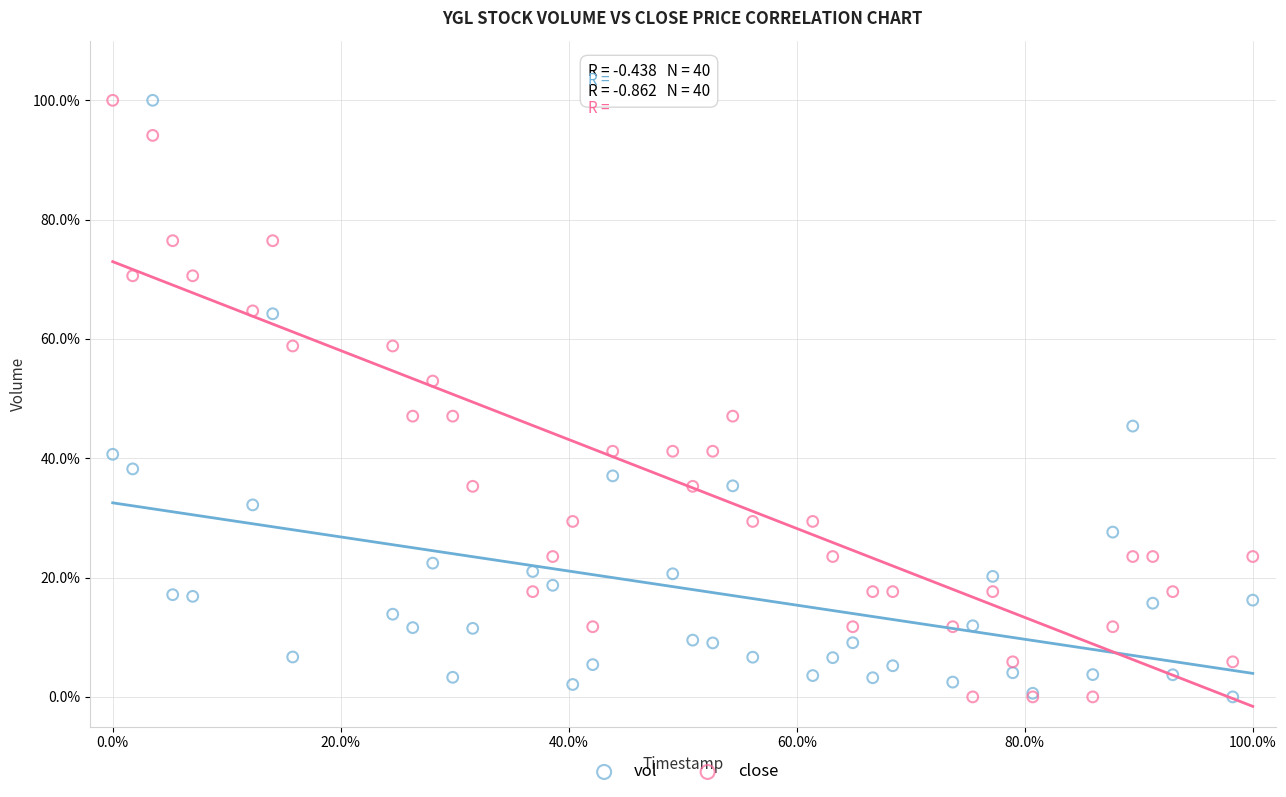

What is the X range (max minus min) for the scatter plot?

100.0